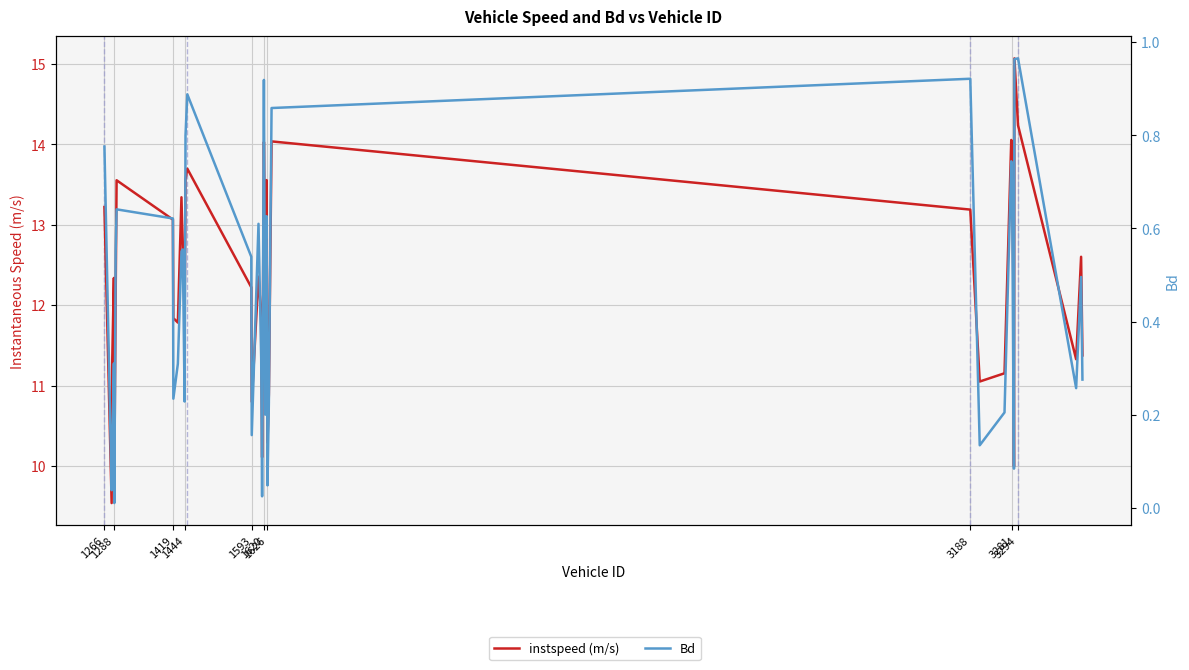

What is the difference between the second highest and second lowest values in the Bd series?

0.9